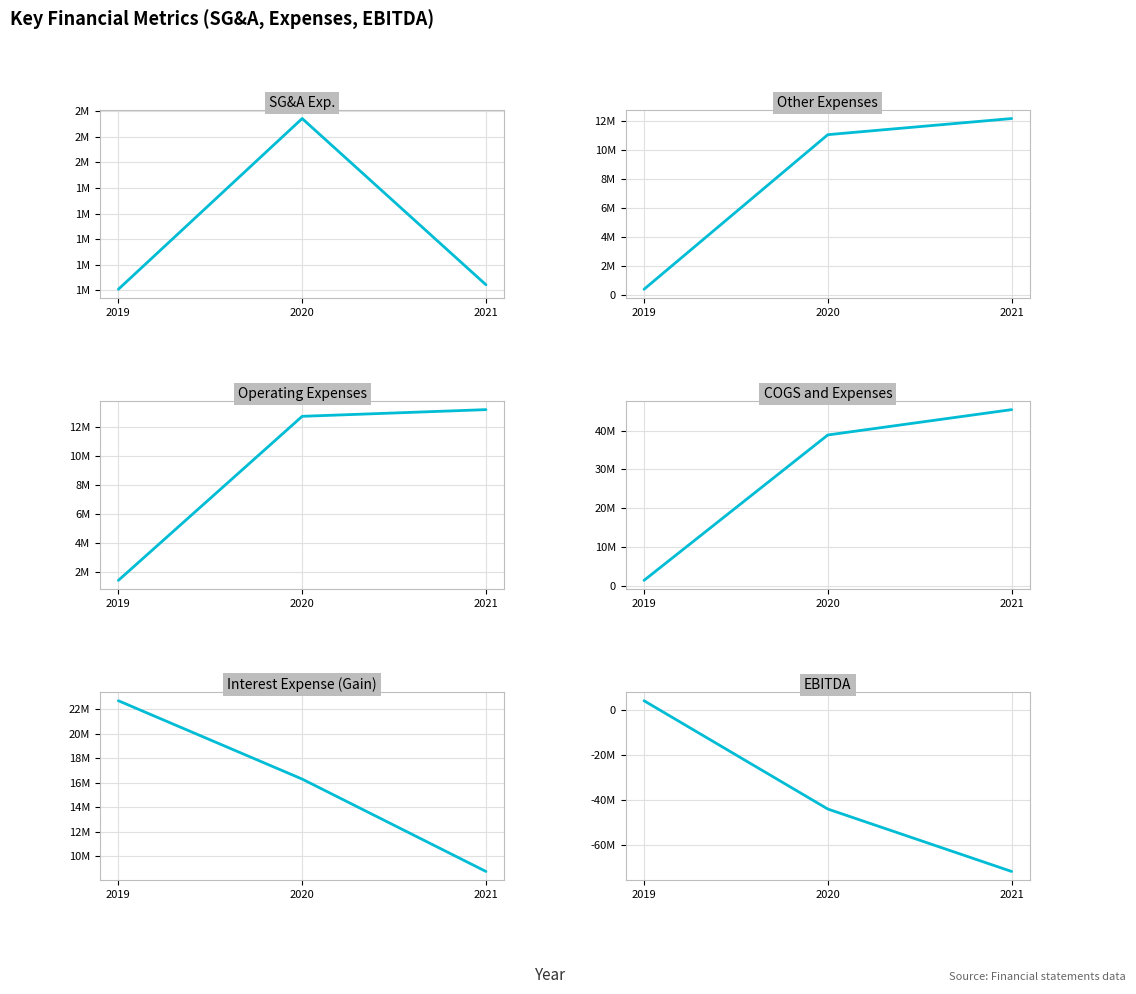

Between 2019 and 2021, which is larger?

2021